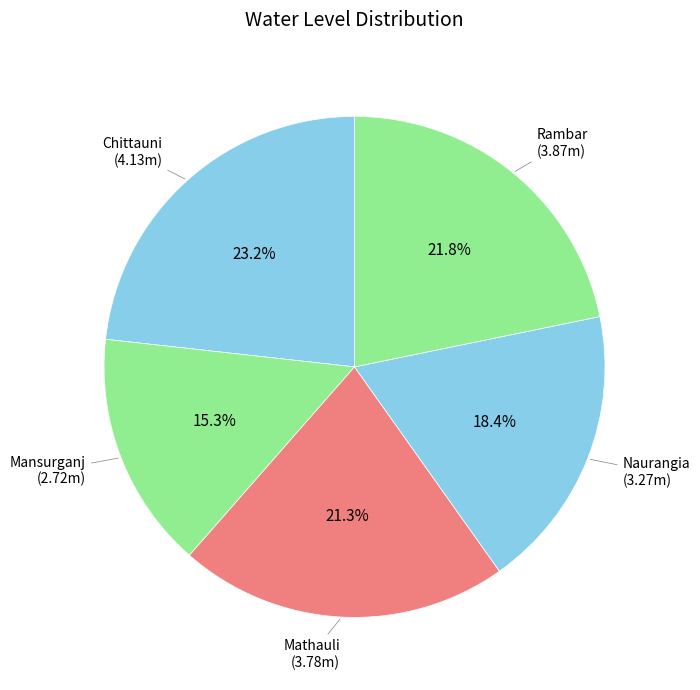

To the nearest percent, what portion does Chittauni represent?

23%